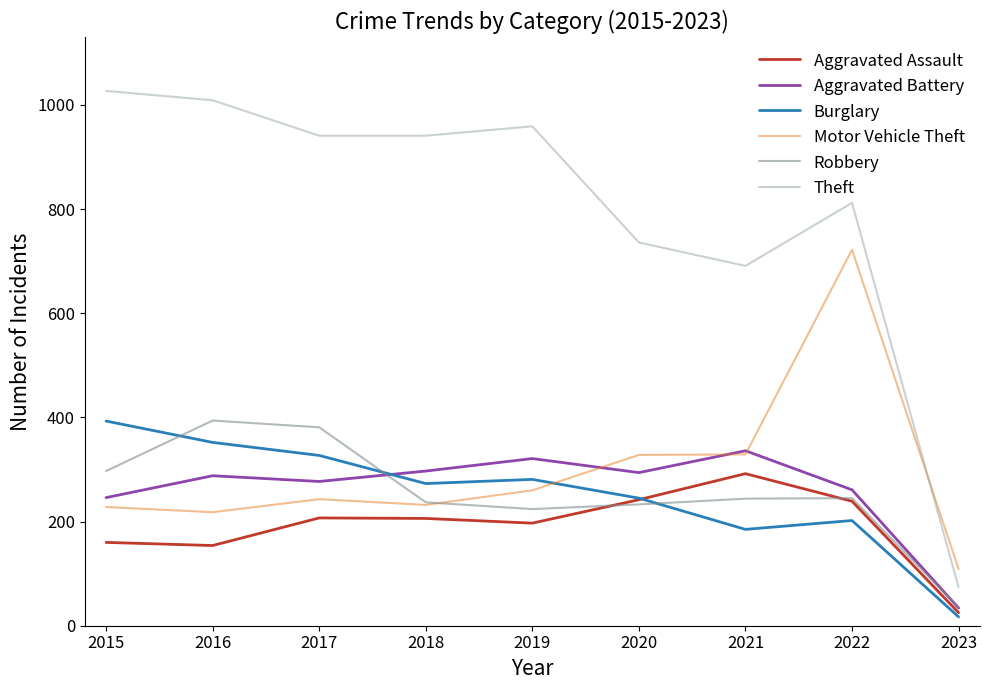

Which series has the largest range (max minus min)?

Theft